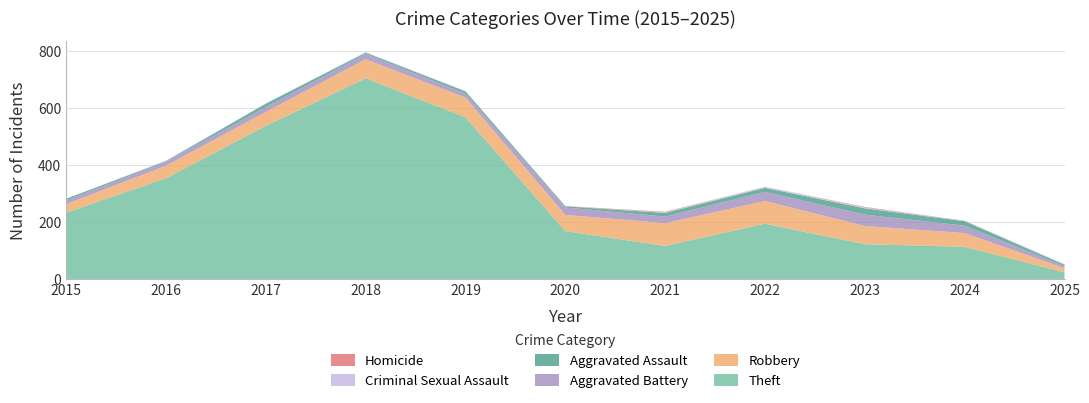

Reading left to right, transcribe all the data shown in this chart.

Theft: 233	354	538	705	568	168	116	194	122	113	23
Robbery: 30	44	49	67	69	57	80	80	64	48	15
Aggravated Battery: 13	13	17	18	14	26	23	32	40	26	7
Aggravated Assault: 6	3	12	5	8	4	13	14	22	16	5
Criminal Sexual Assault: 0	2	1	2	1	0	2	4	3	2	2
Homicide: 0	0	0	0	0	1	2	0	2	0	0